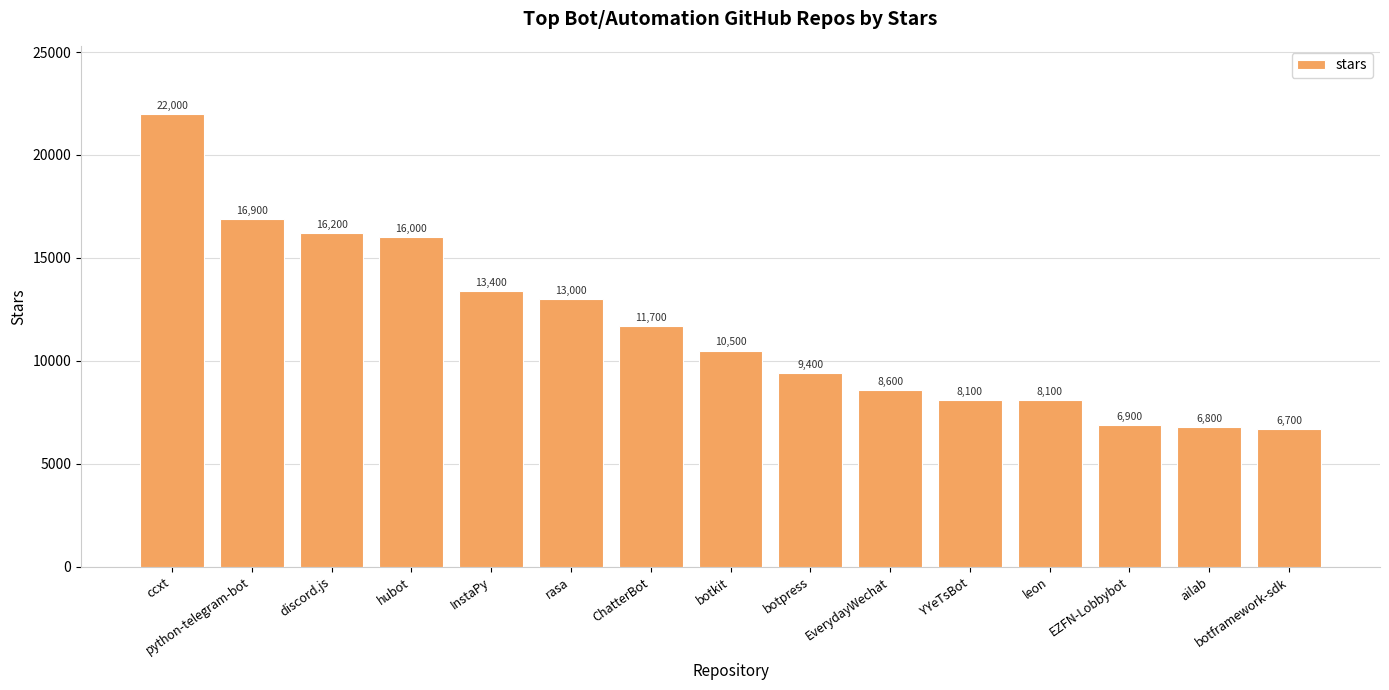

The chart shows a value of 13426 at botpress. True or false?

False